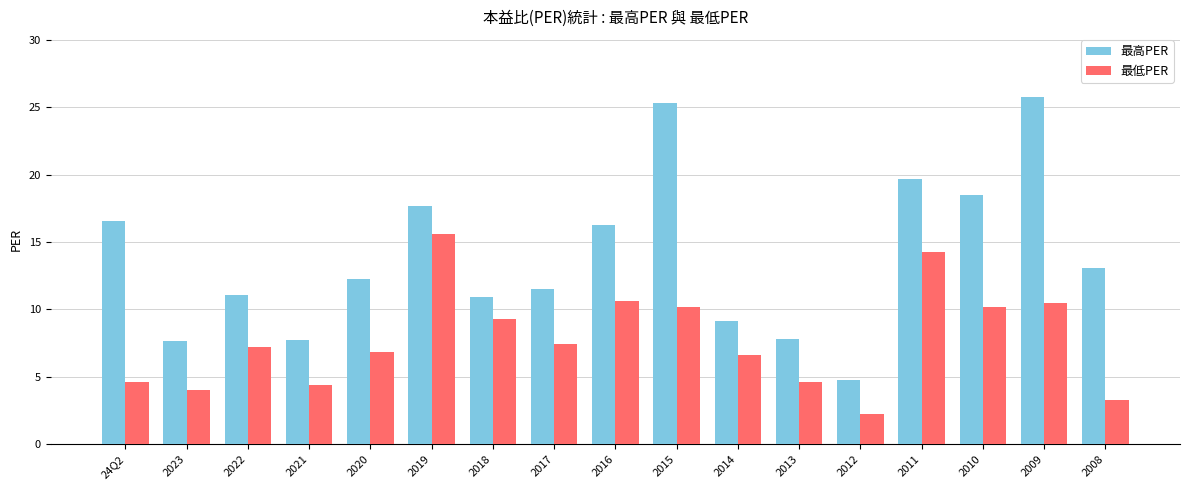

How many data points in 最高PER are above 12?

9